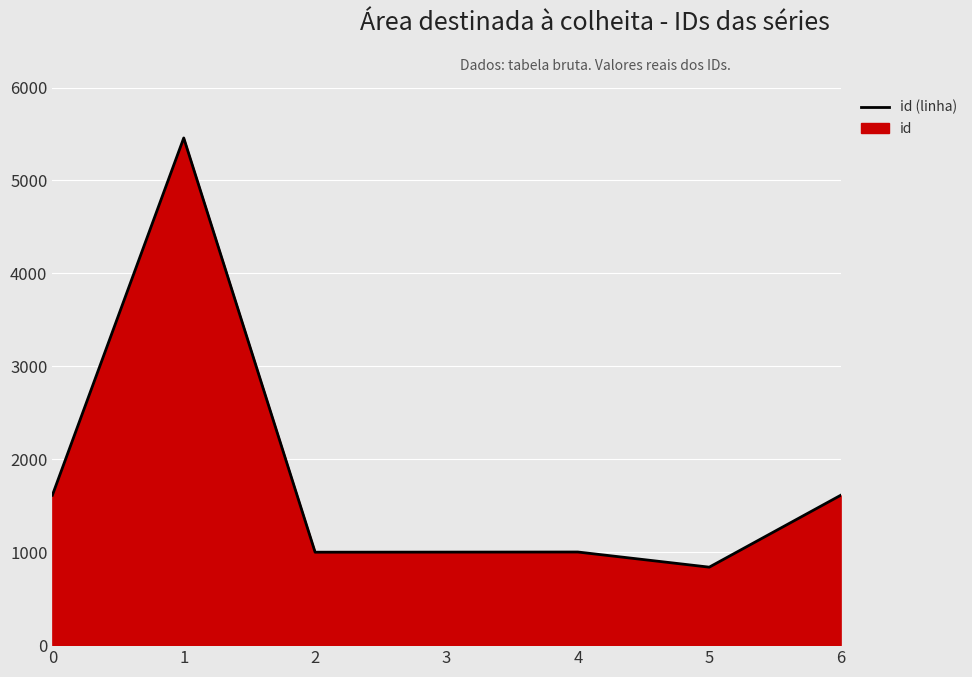

Where is the first local minimum?

2